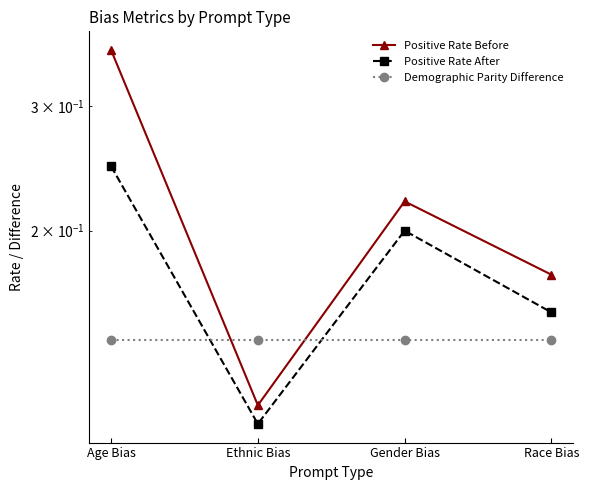

At which label does Positive Rate After reach its peak?

Age Bias